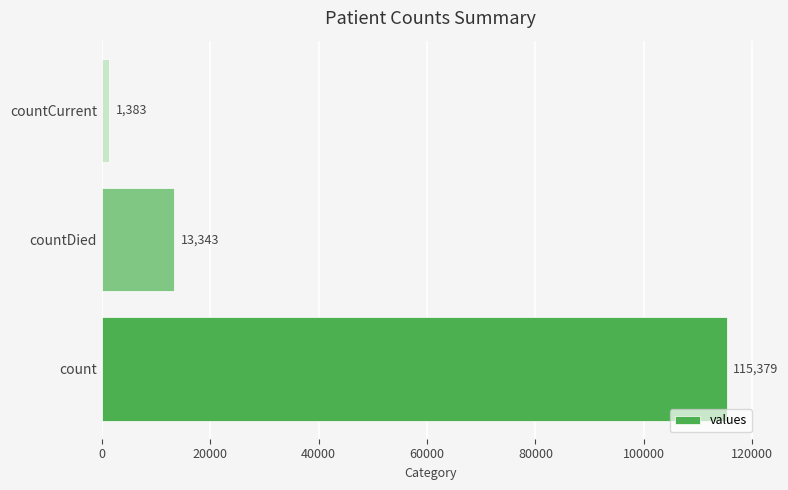

Where is the data nearest to the value 58381?

countDied